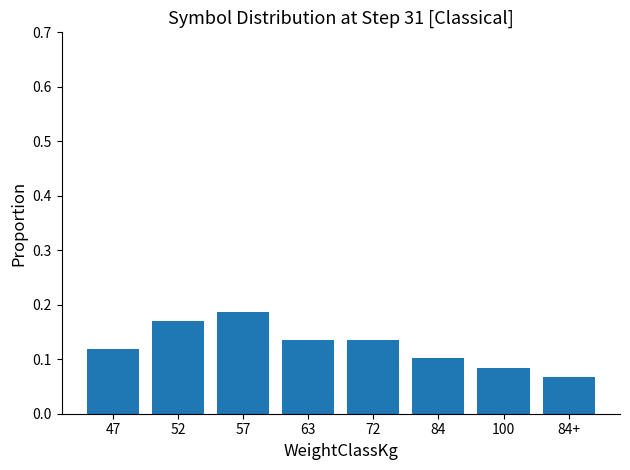

At which category does the chart reach its minimum across all series?

84+